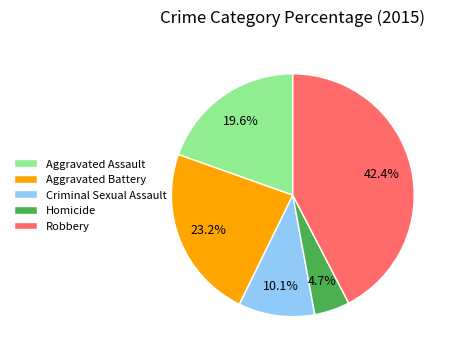

How much of the chart is everything except Aggravated Assault?

80.4%